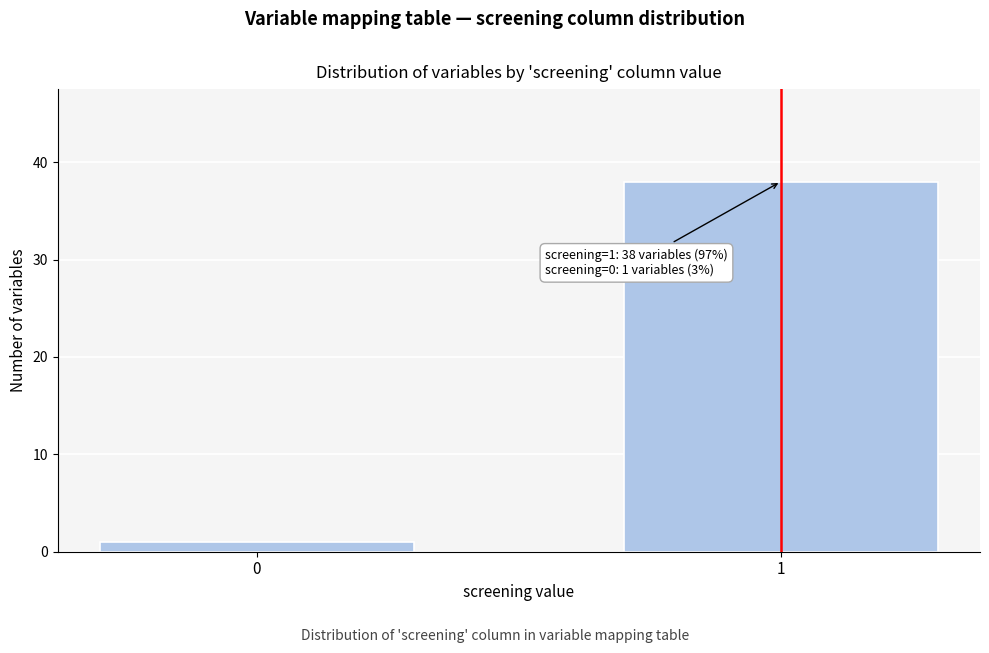

Reading right to left, extract all data points from this chart.

1=38	0=1